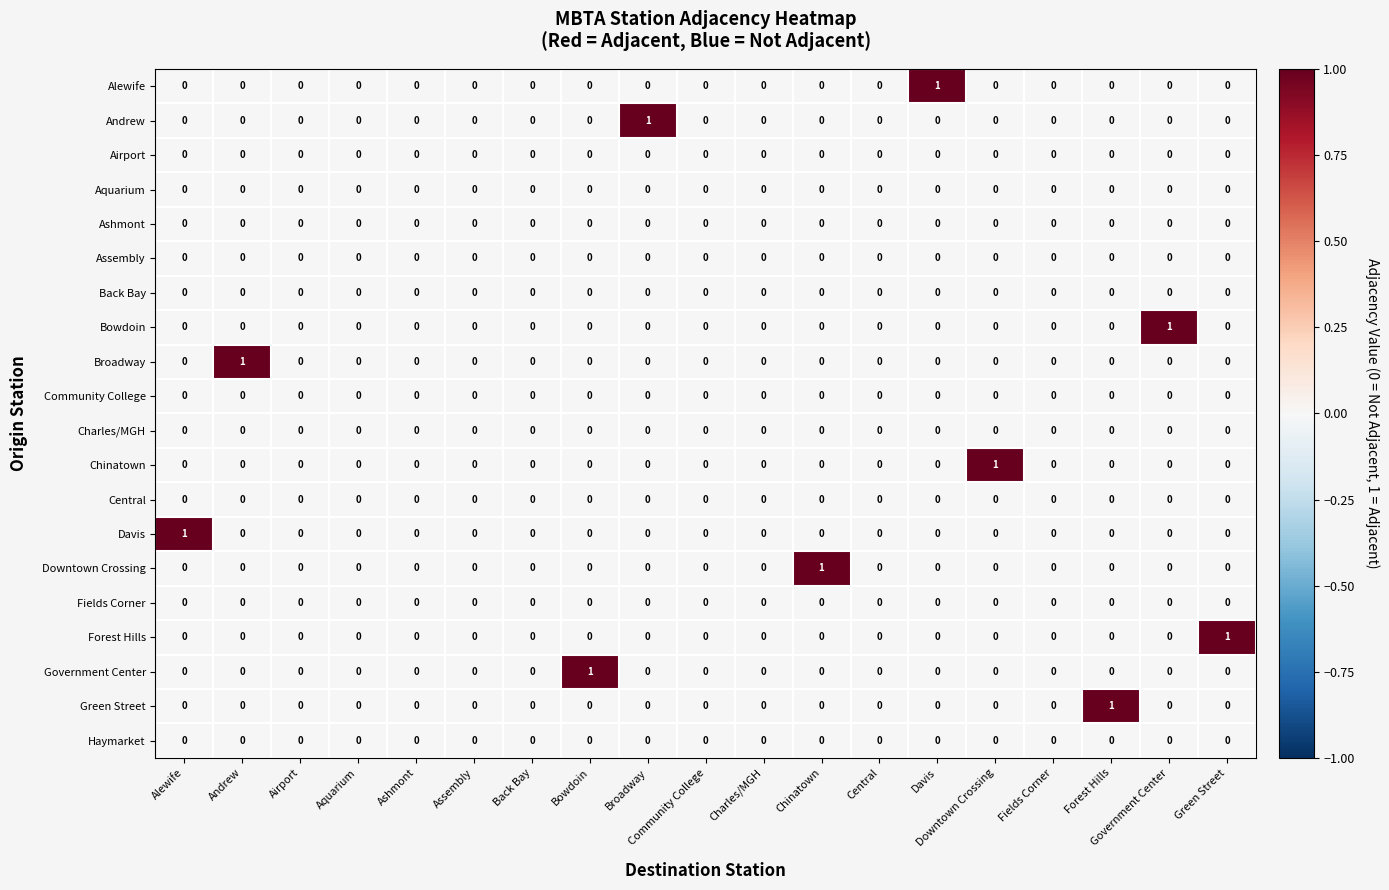

True or false: Charles/MGH has a value of 0 at Bowdoin.

True